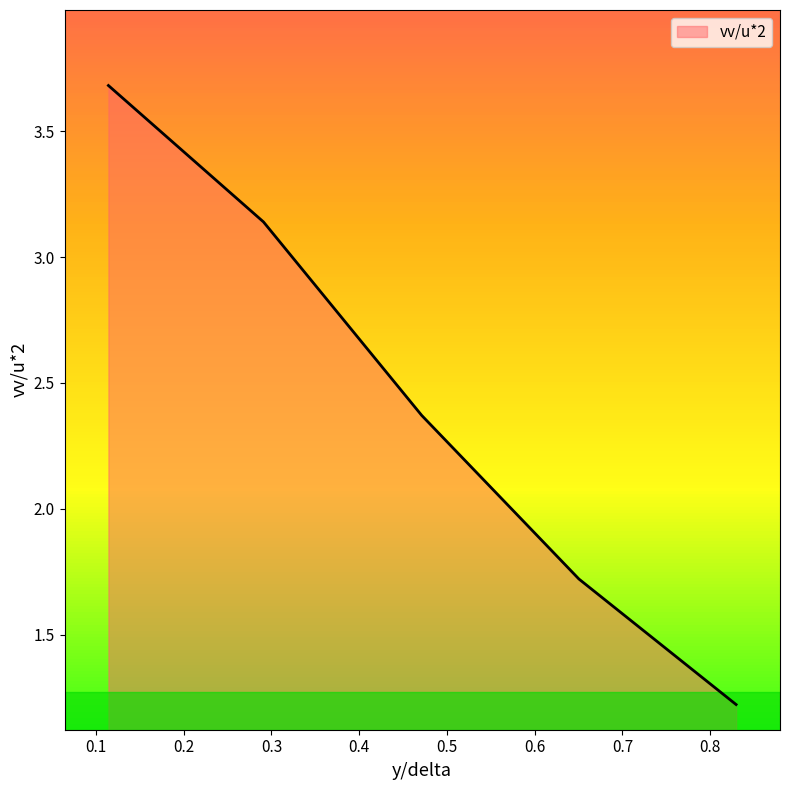

True or false: the data has more than 1 interior local peaks.

False